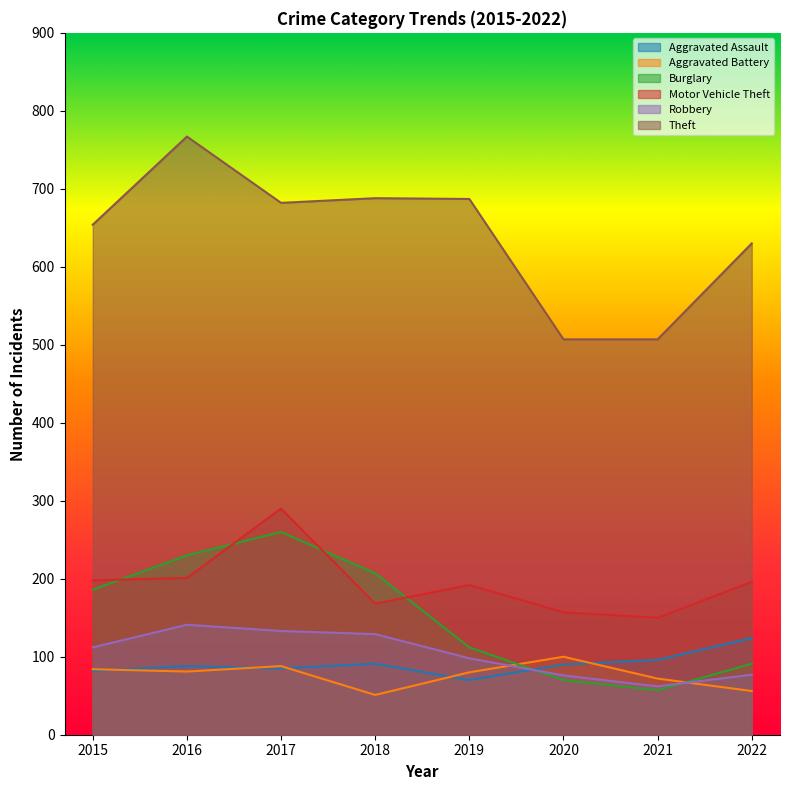

How many data points in Aggravated Battery are above 81?

3